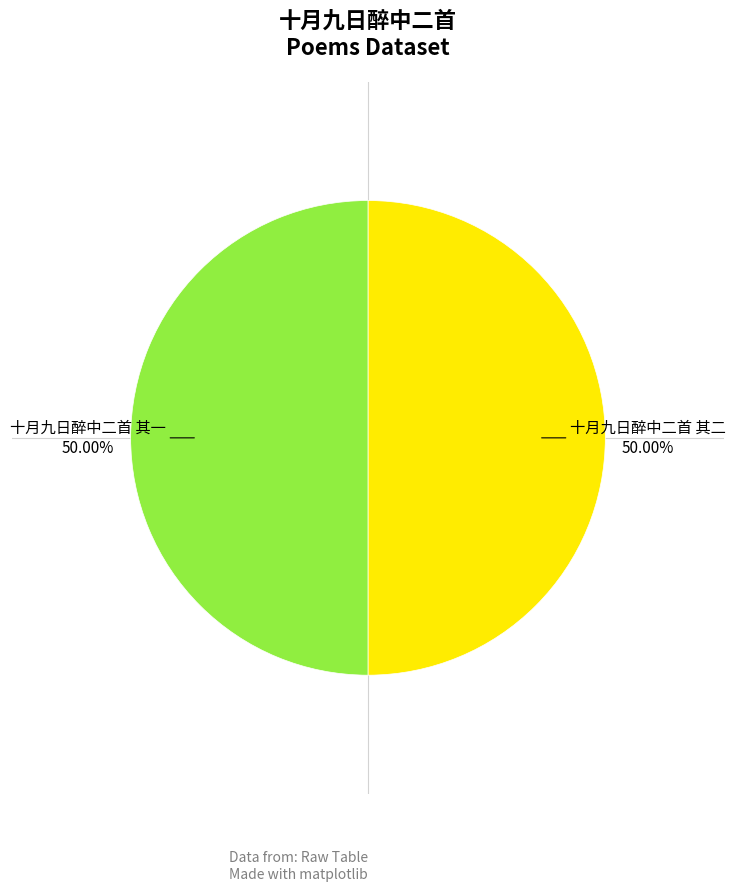

Combined, do 十月九日醉中二首 其一 and 十月九日醉中二首 其二 account for over 50%?

Yes